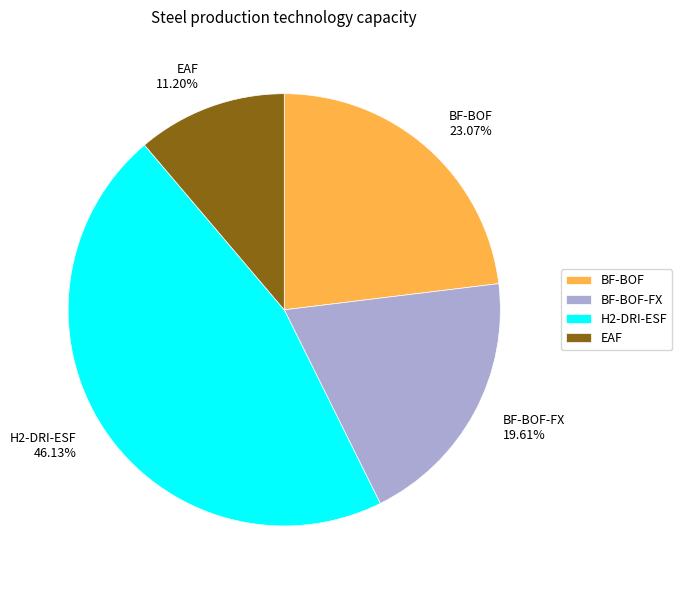

Count the number of slices in the pie.

4